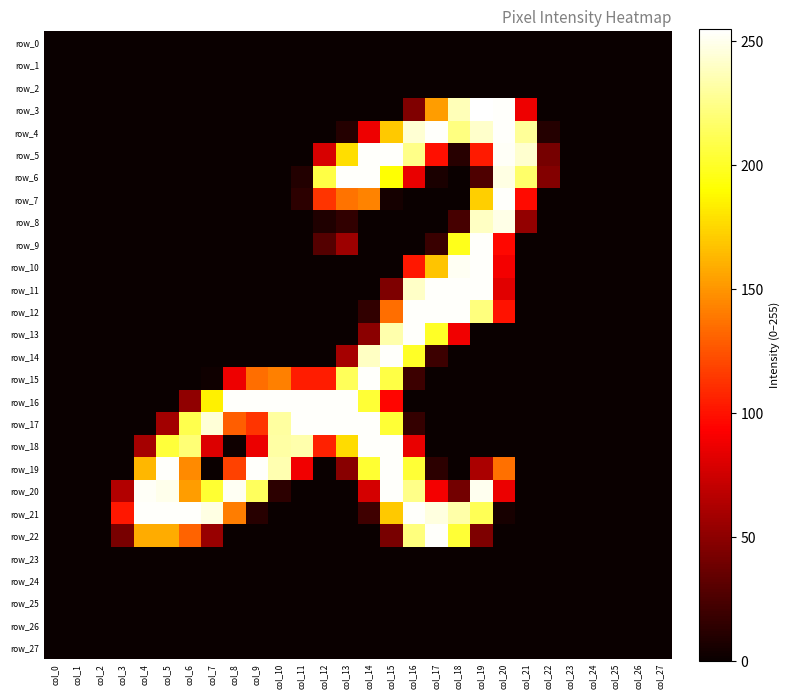

What is the difference between the maximum and minimum values in the row_11 series?

254